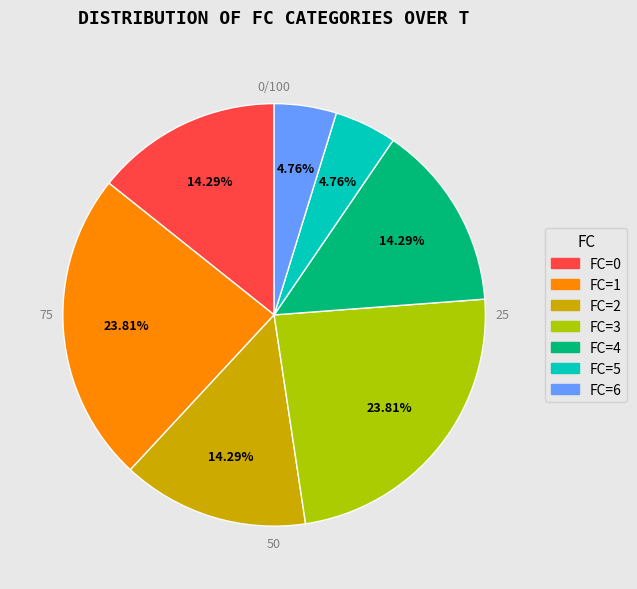

What percentage do 2 and 5 together represent?

19.0%